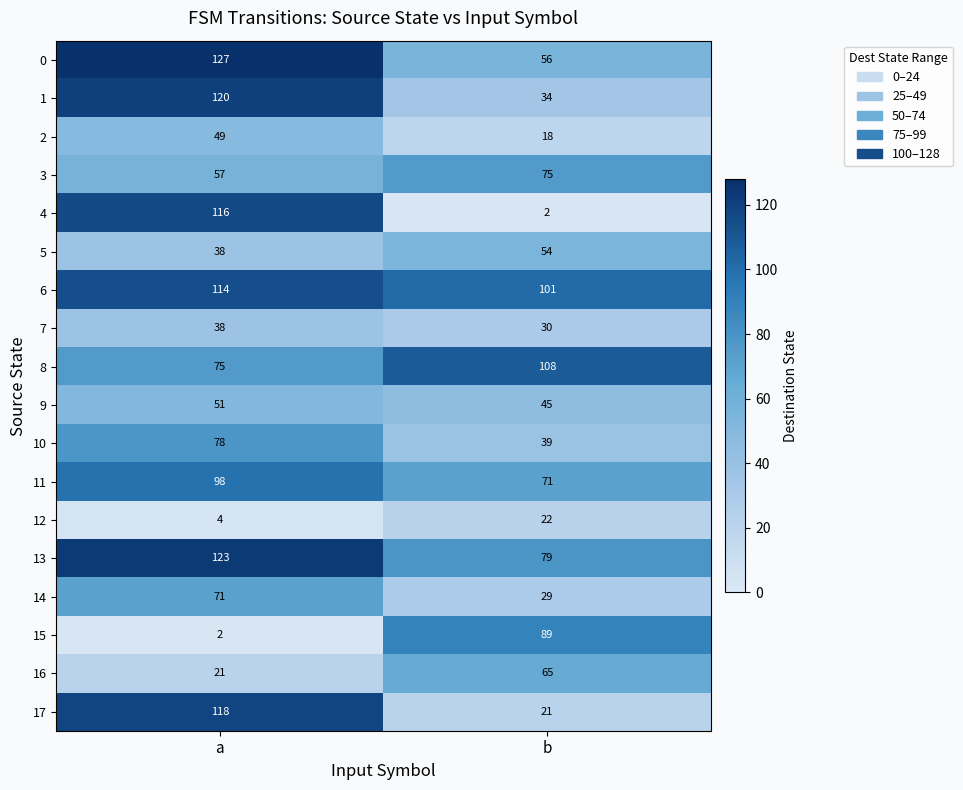

The 3 series shows 75 at b. True or false?

True